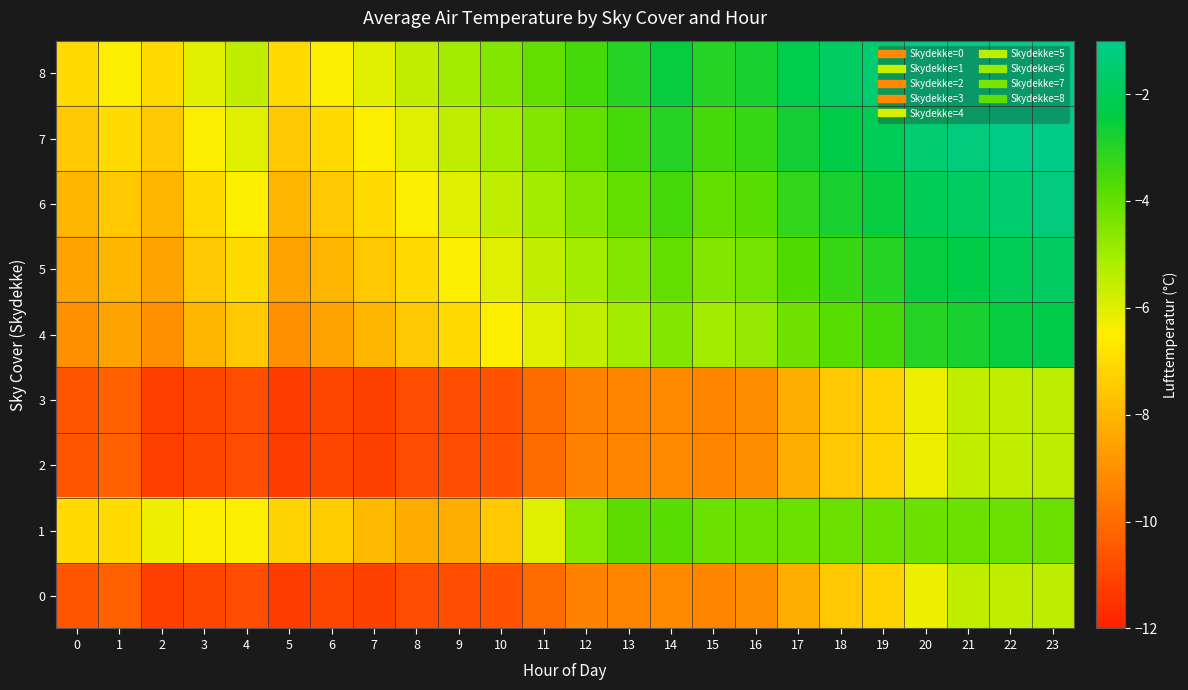

How many series are shown in this chart?

9